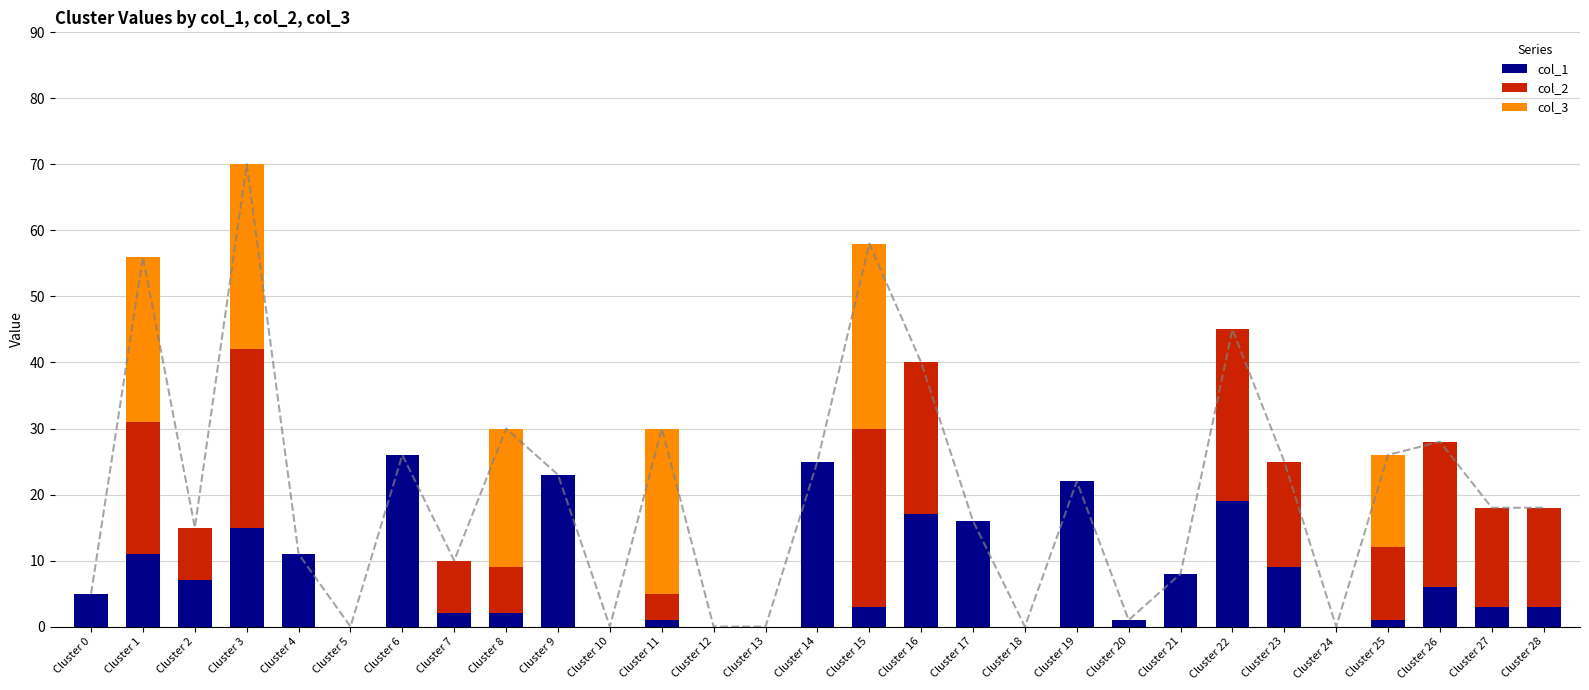

Which has a higher value, Cluster 12 or Cluster 16?

Cluster 16